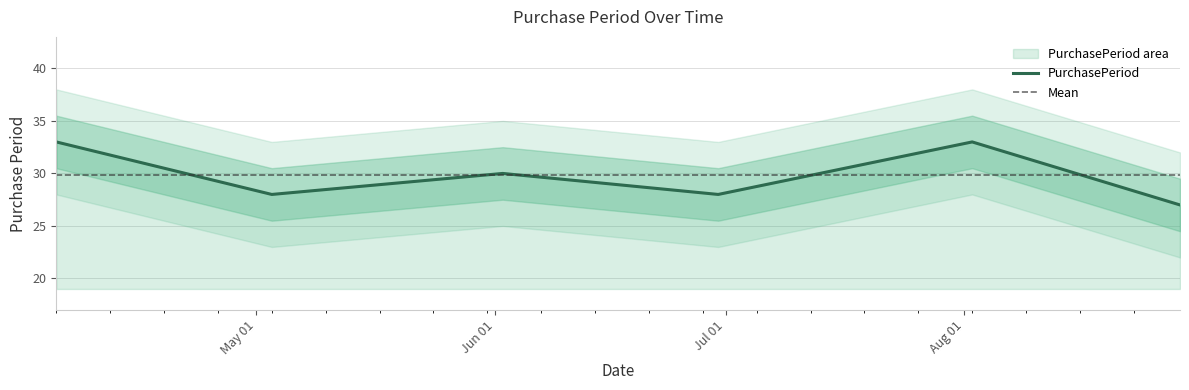

What is the change in value from 2016-04-05 to 2016-06-30?

-5